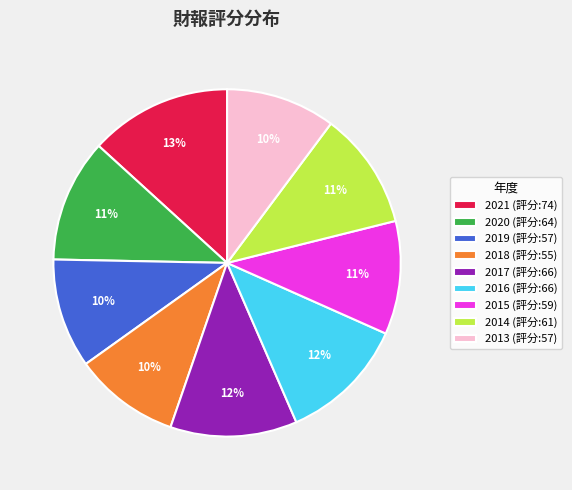

Between 2017 (評分:66) and 2015 (評分:59), which is larger?

2017 (評分:66)